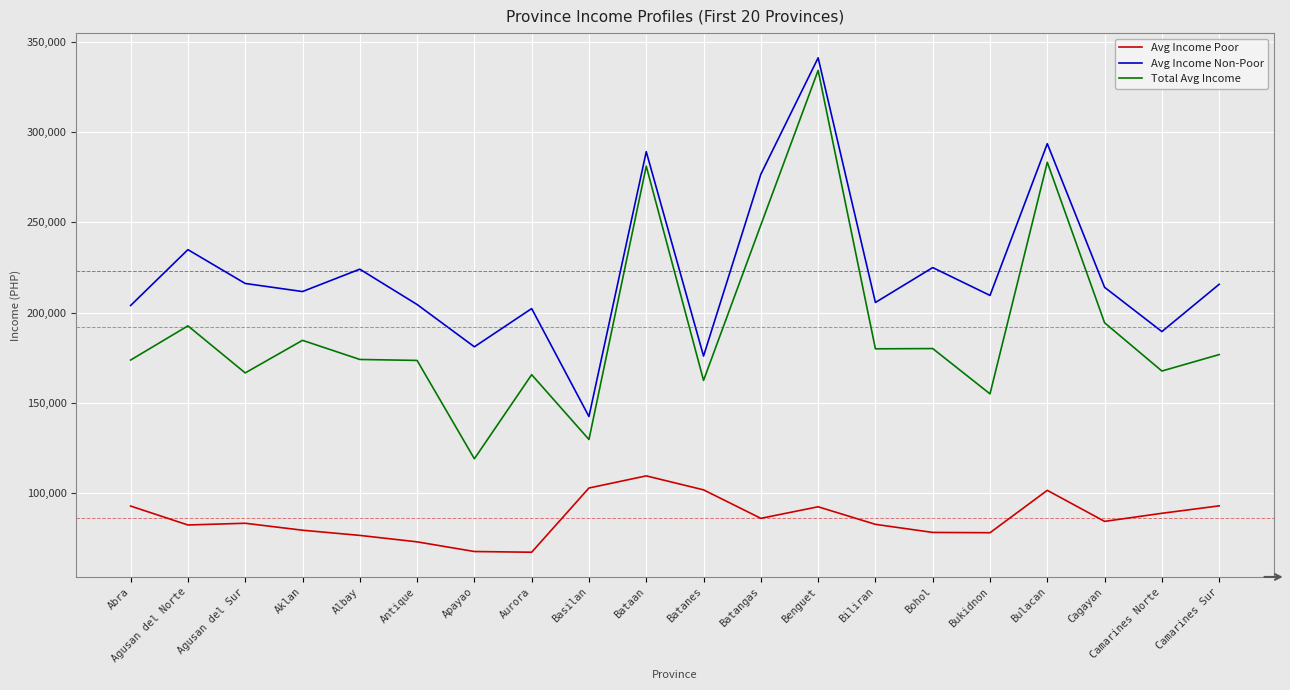

Which series has the largest total across all categories?

Avg Income Non-Poor